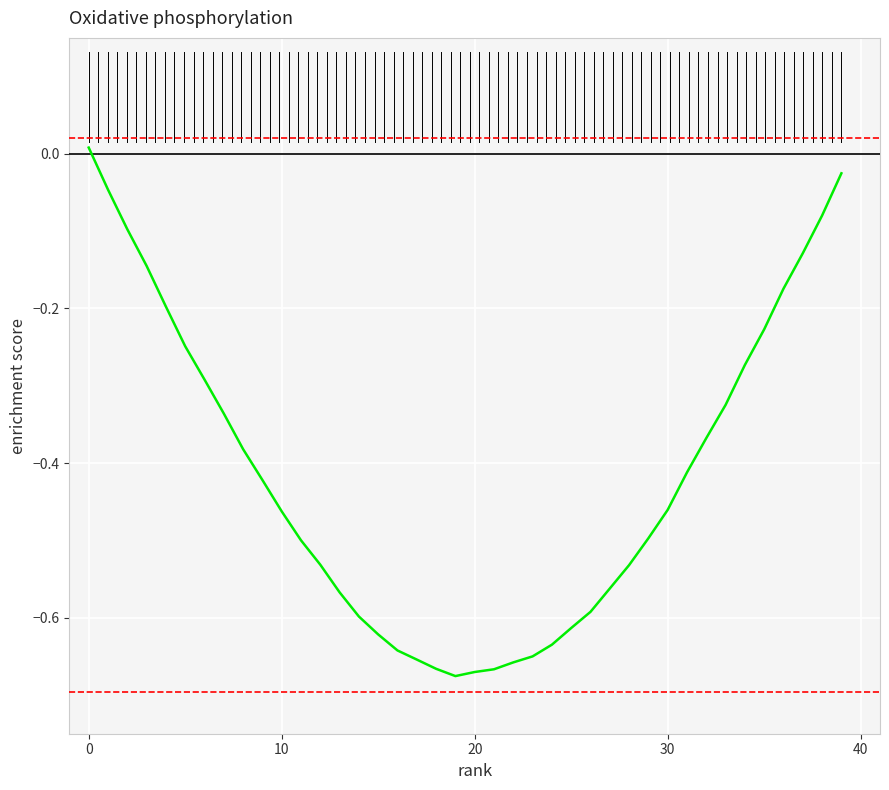

What is the difference between the maximum and minimum values?

0.7